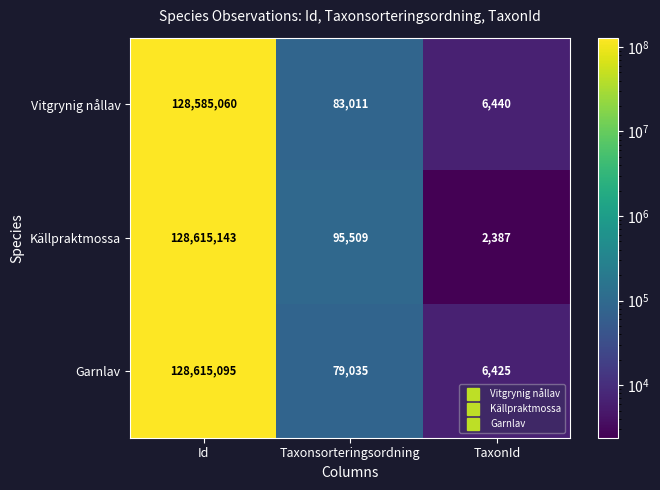

What is the greatest value displayed?

128615143